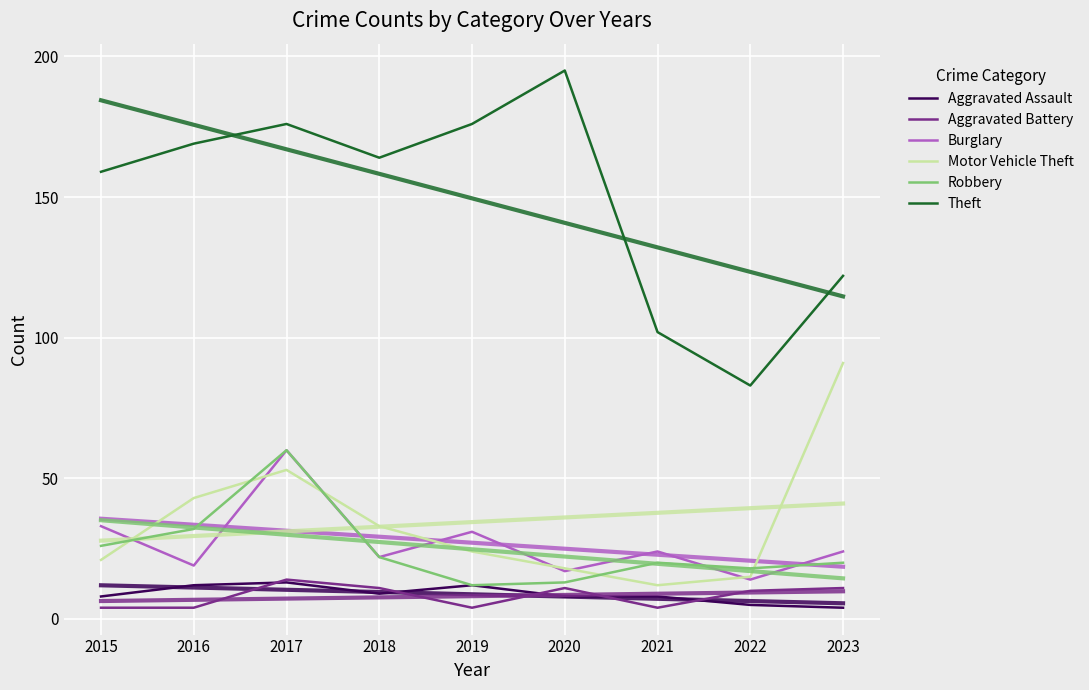

Which has a higher value, 2022 or 2016?

2016